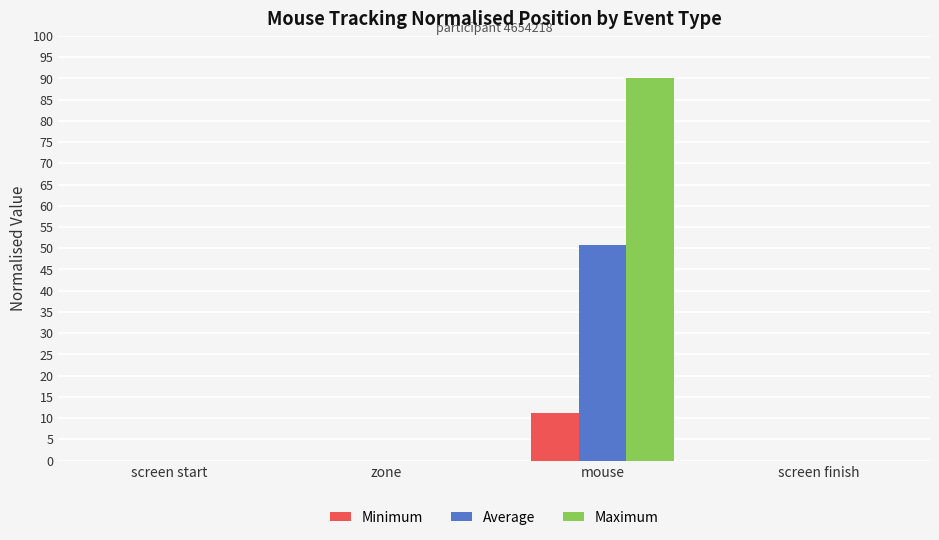

At how many categories does at least one series exceed 0?

1